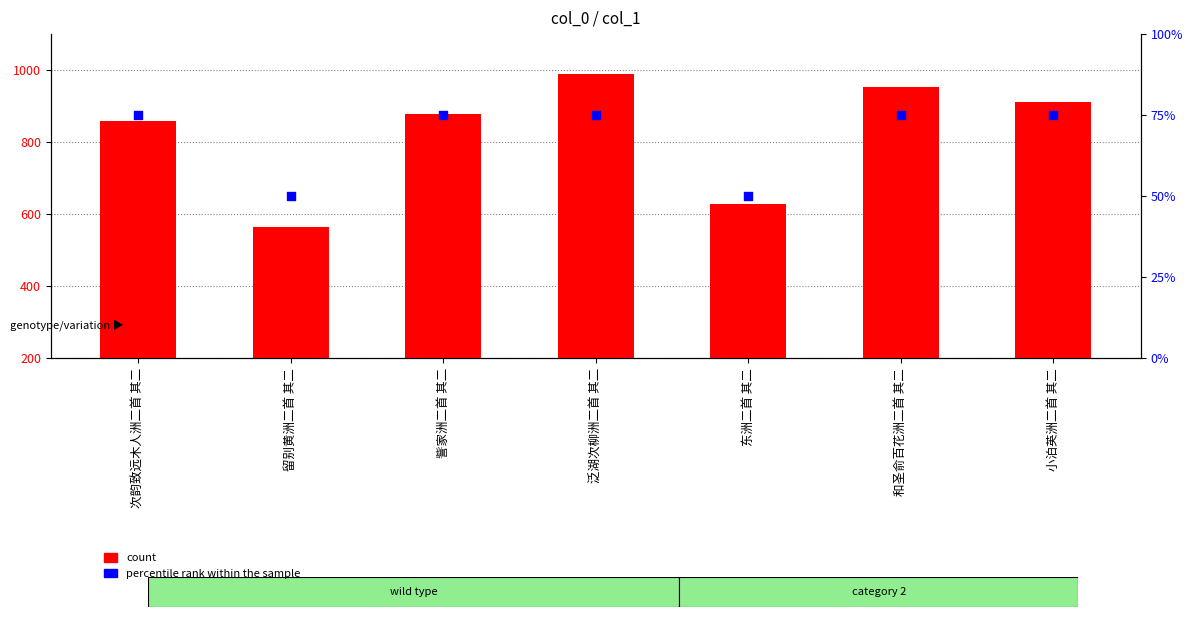

Which series contains the lowest Y value?

percentile rank within the sample